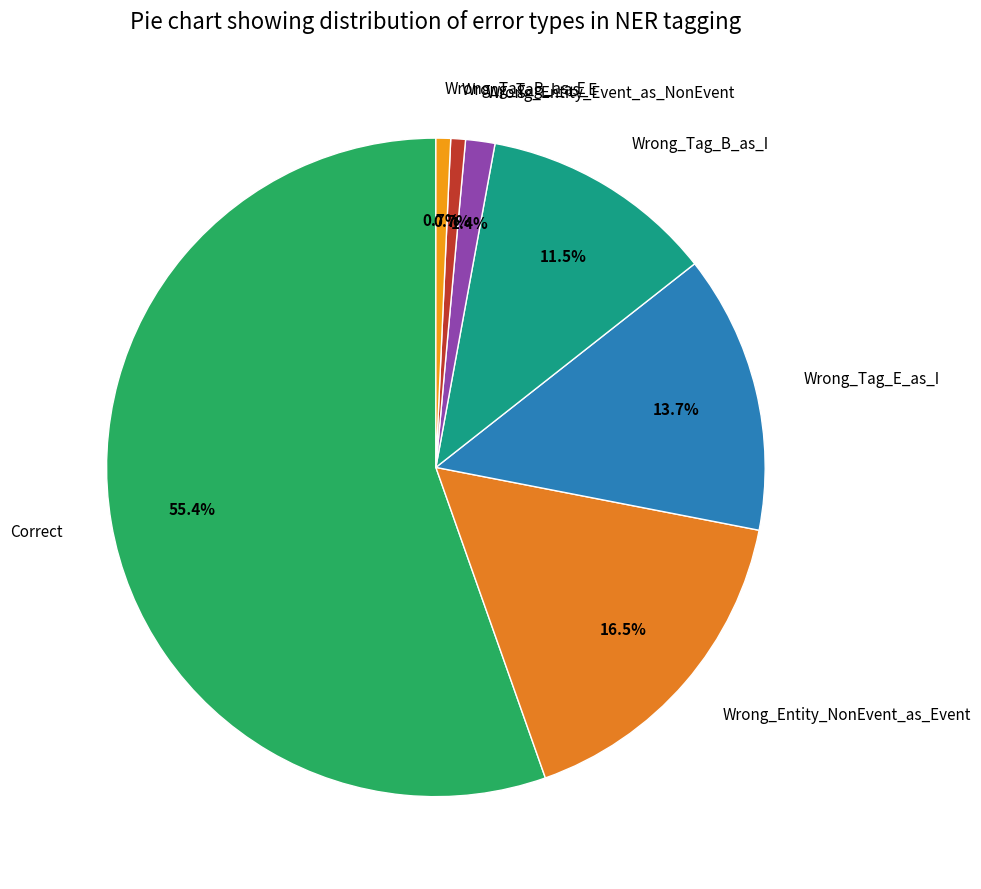

Does Wrong_Entity_NonEvent_as_Event account for over 50% of the chart?

No